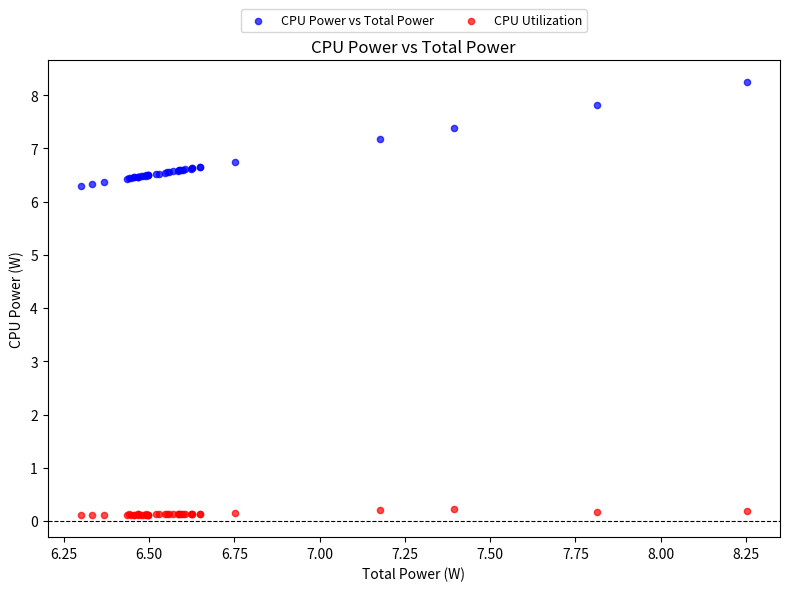

Which series reaches the minimum Y coordinate?

CPU Utilization